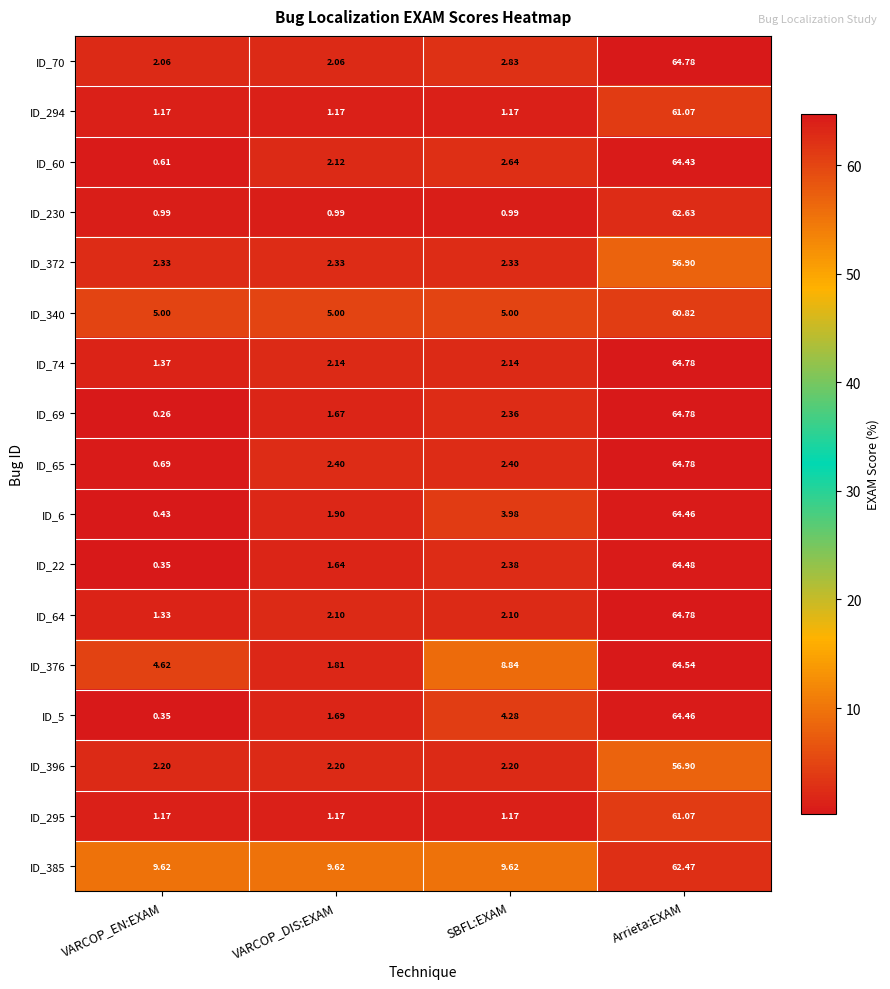

Which category has the highest value across all series?

Arrieta:EXAM